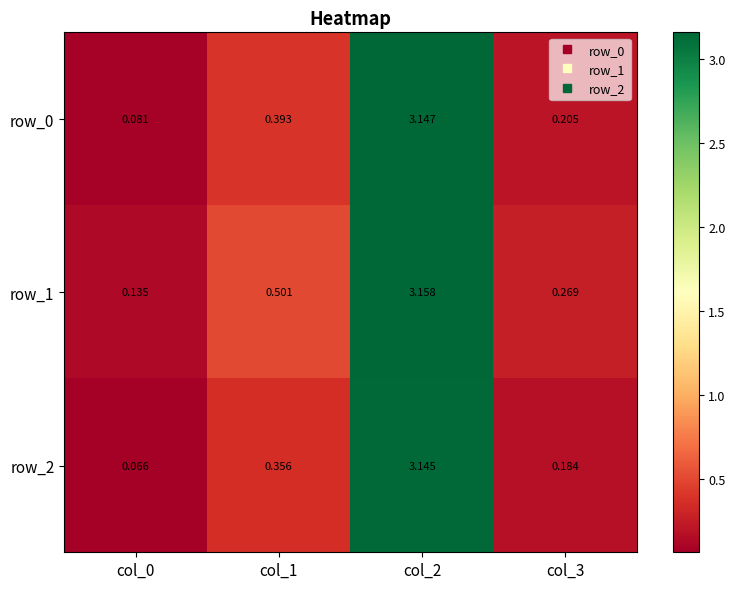

Count the number of categories in the chart.

4